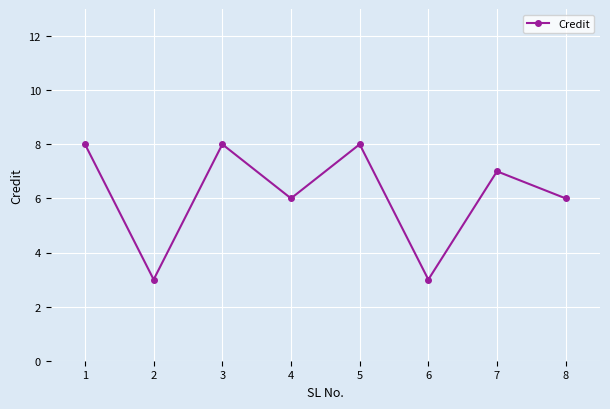

Approximately how many times larger is the value at 2 compared to 4?

0.5